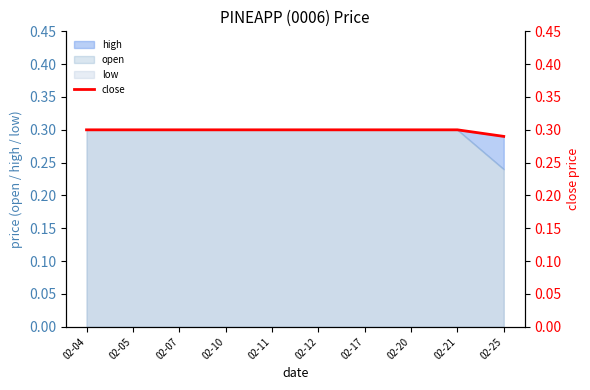

How many lines are shown in the chart?

1